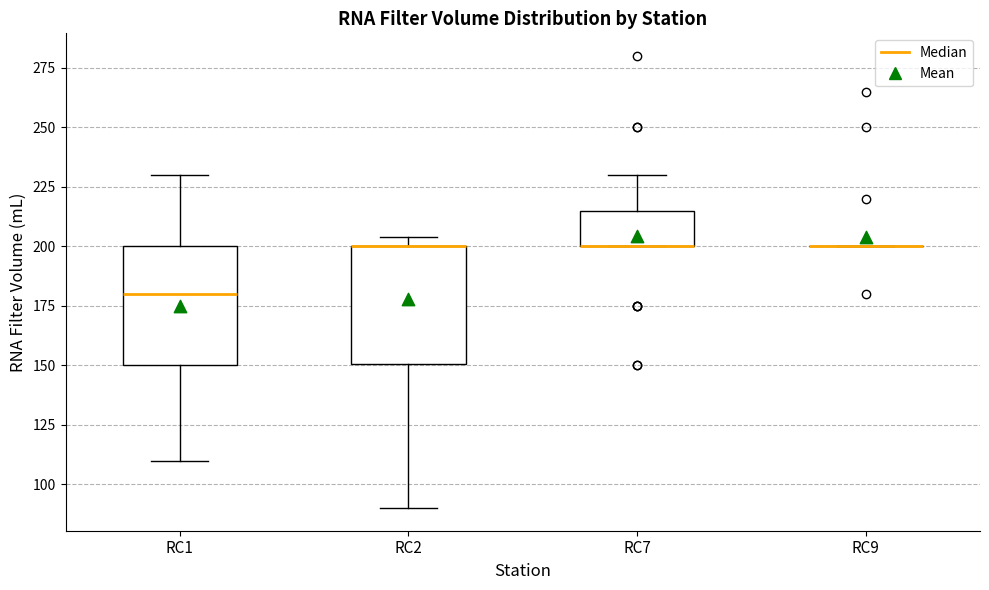

Reading left to right, read every box against the y-axis: the position of its median line, the range the box covers, and the ends of its whiskers. The values are not printed on the chart, so give them approximately, as read against the axis.

RC1: median 180, box 150 to 200, whiskers 110 to 230
RC2: median 200 (drawn on the box's upper edge), box 150 to 200, whiskers 90 to 205
RC7: median 200 (drawn on the box's lower edge), box 200 to 215, whiskers 200 to 230
RC9: box collapsed to a line at 200, whiskers 200 to 200